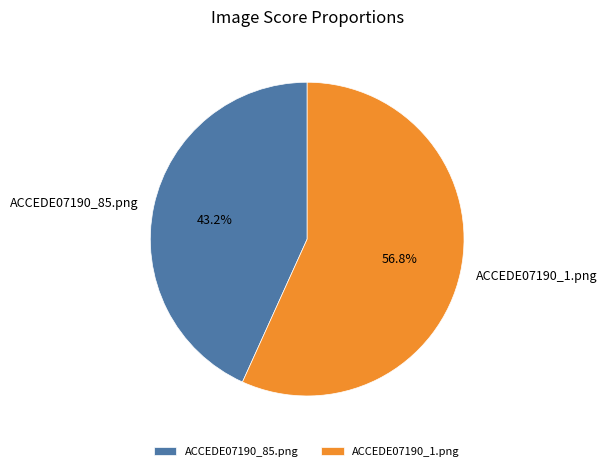

Between ACCEDE07190_85.png and ACCEDE07190_1.png, which is larger?

ACCEDE07190_1.png